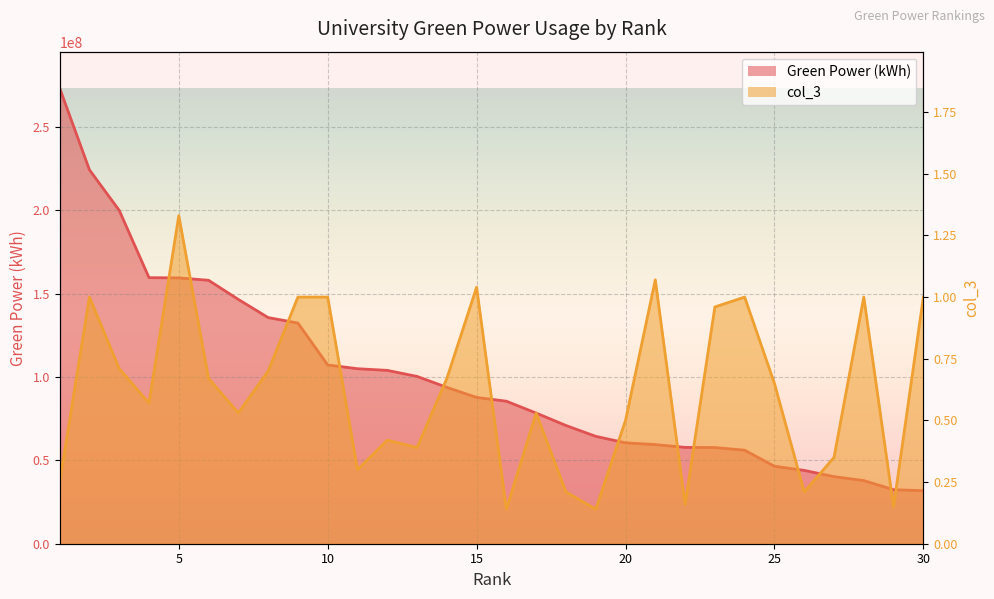

How many data points does each series have?

30